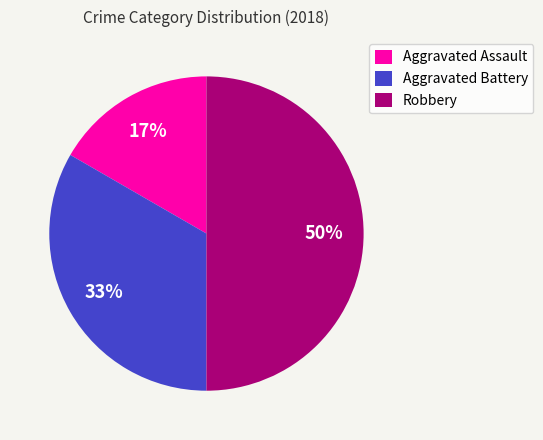

What is the largest slice in the pie chart?

Robbery